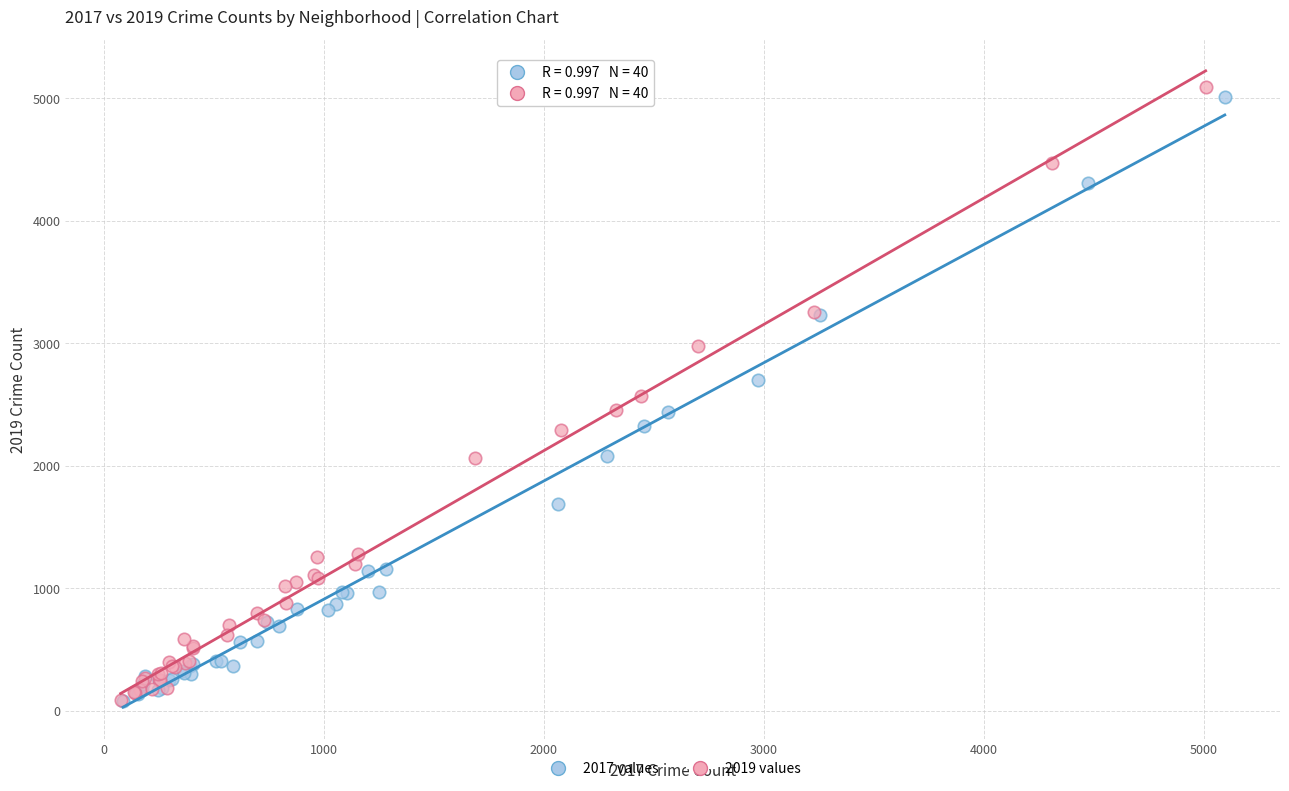

What are all the series names shown in the legend?

2017 values, 2019 values